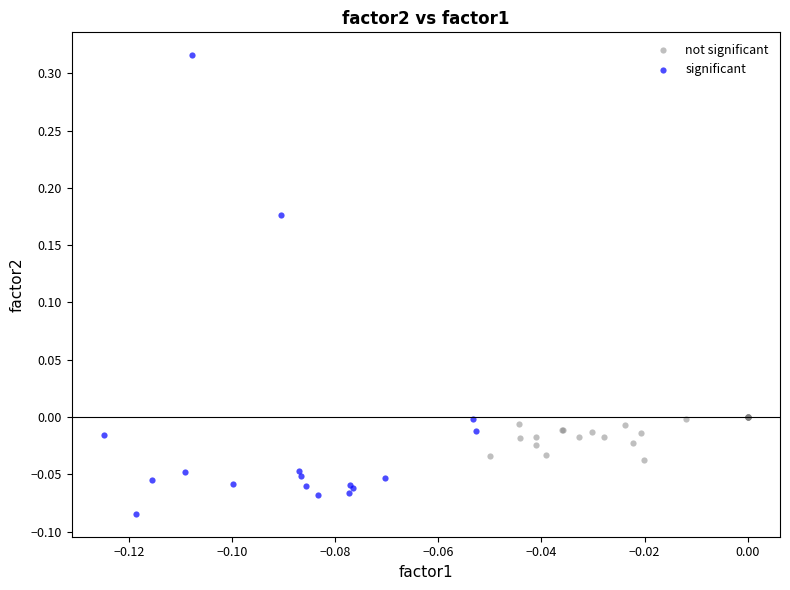

Which series reaches the minimum Y coordinate?

significant